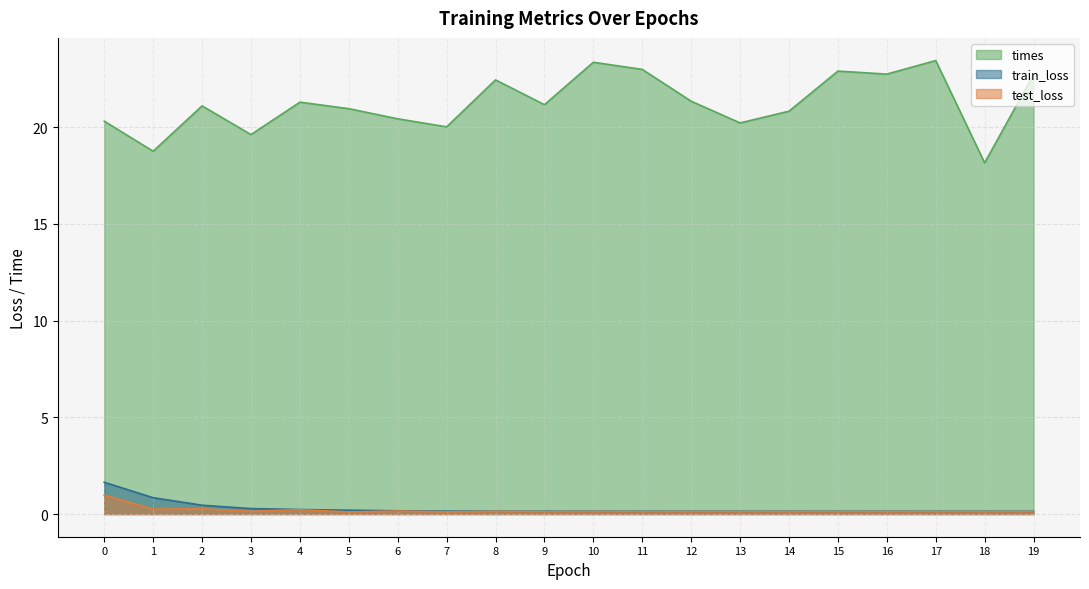

What is the approximate value of times at 6?

20.4